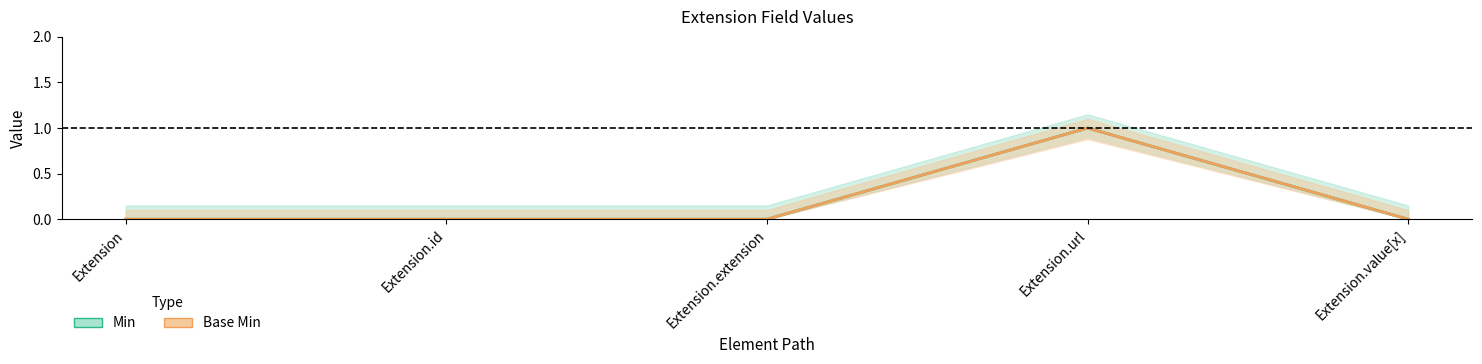

Count the Base Min values in the range 0 to 1.

5